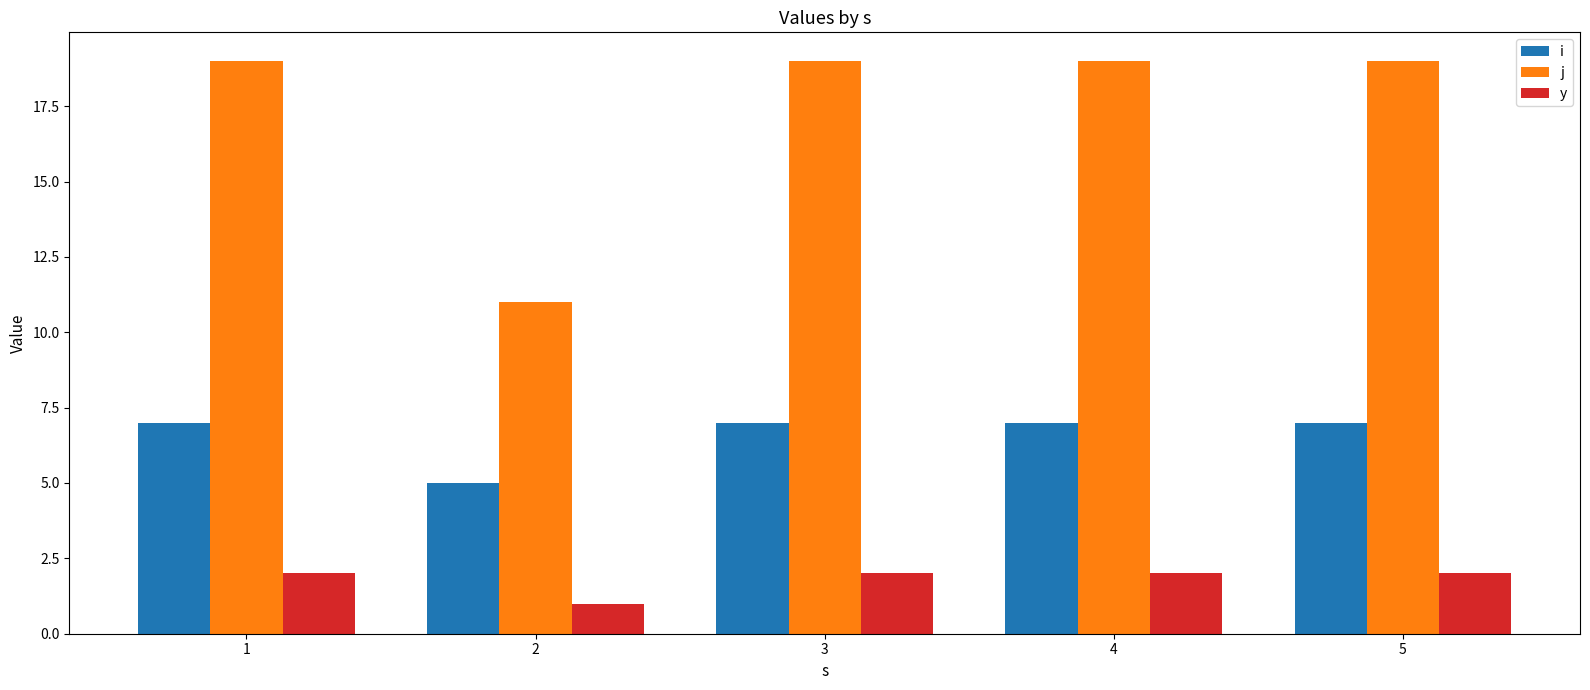

The i series shows 7 at 1. True or false?

True